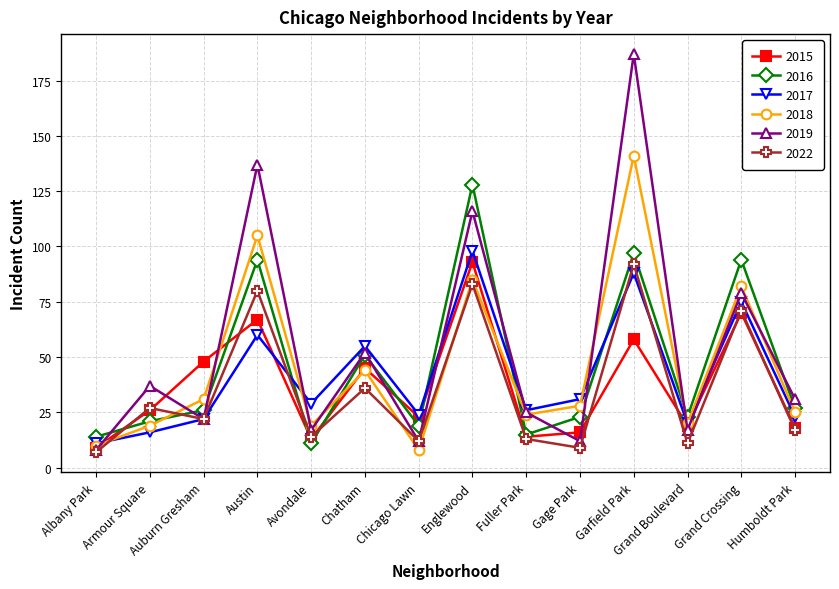

True or false: 2017 and 2022 intersect in this chart.

True